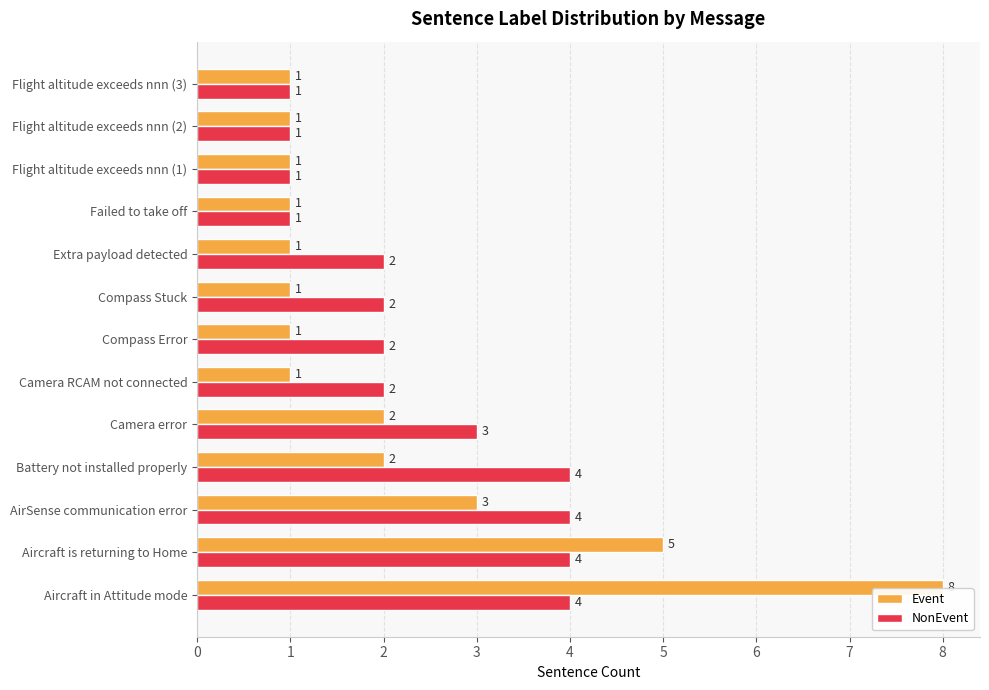

Rank the series by their average value, from highest to lowest.

NonEvent, Event